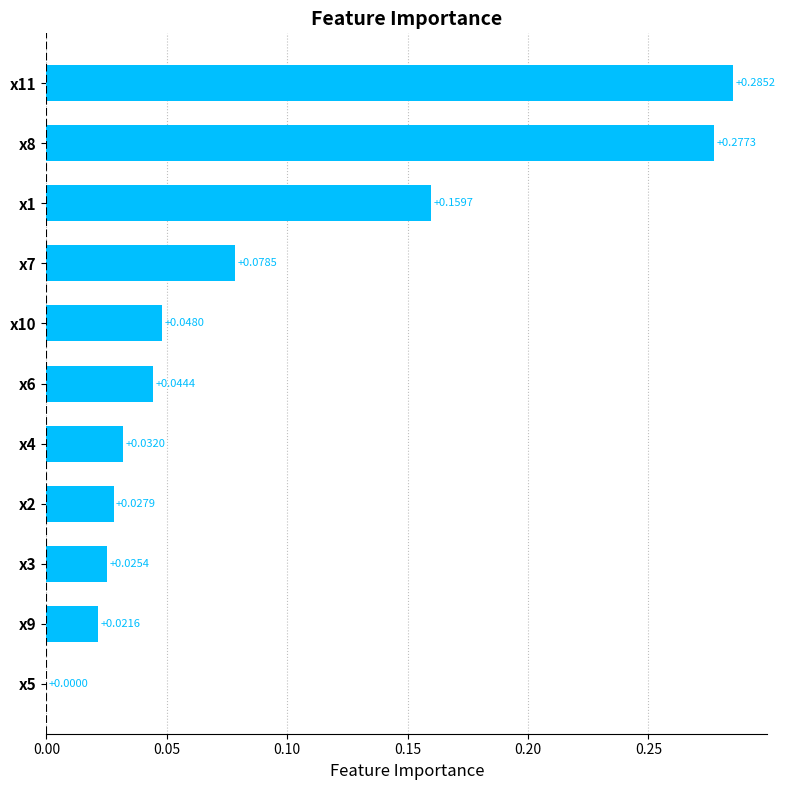

How many series are shown in this chart?

1